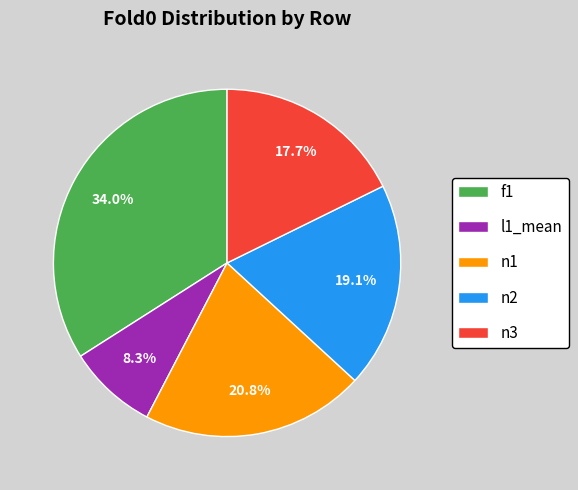

Is n2 the majority of the pie?

No